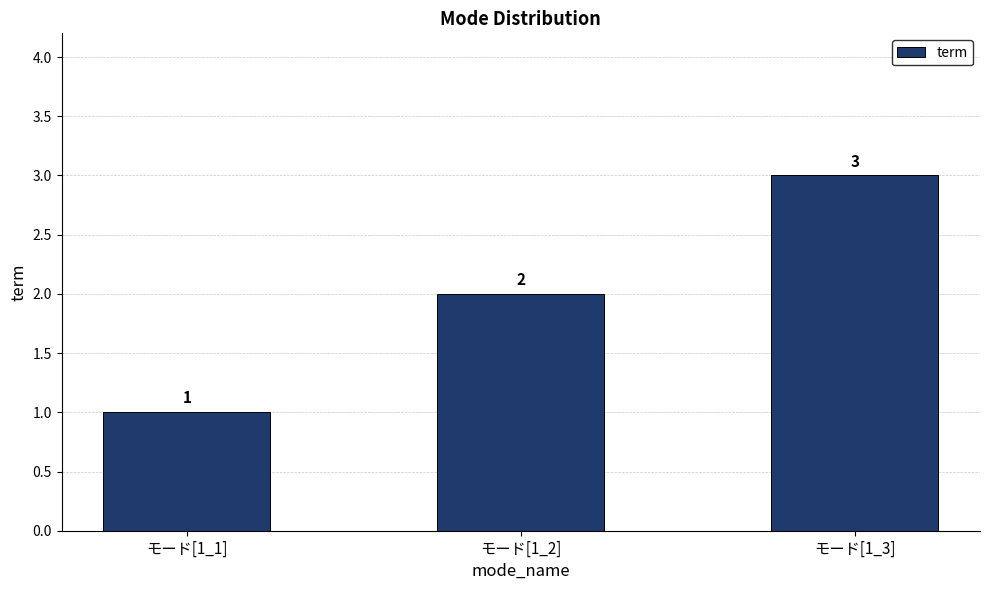

What is the label of the 3rd bar from the right?

モード[1_1]